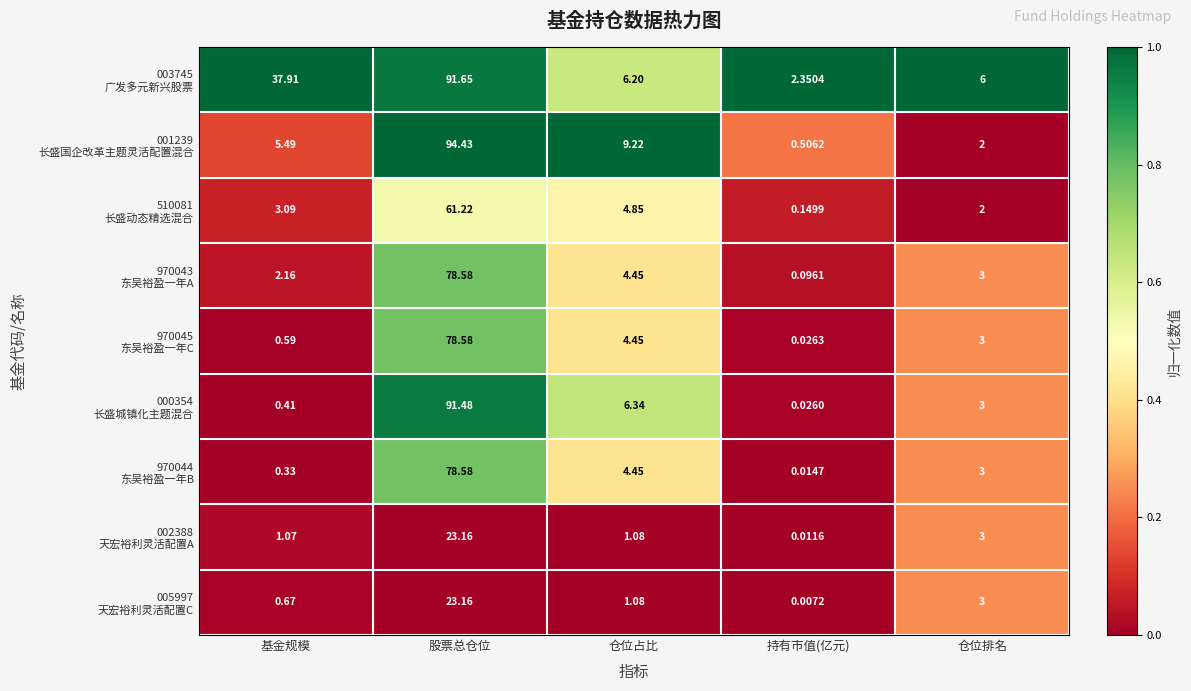

At which category is the sum across all series the highest?

股票总仓位